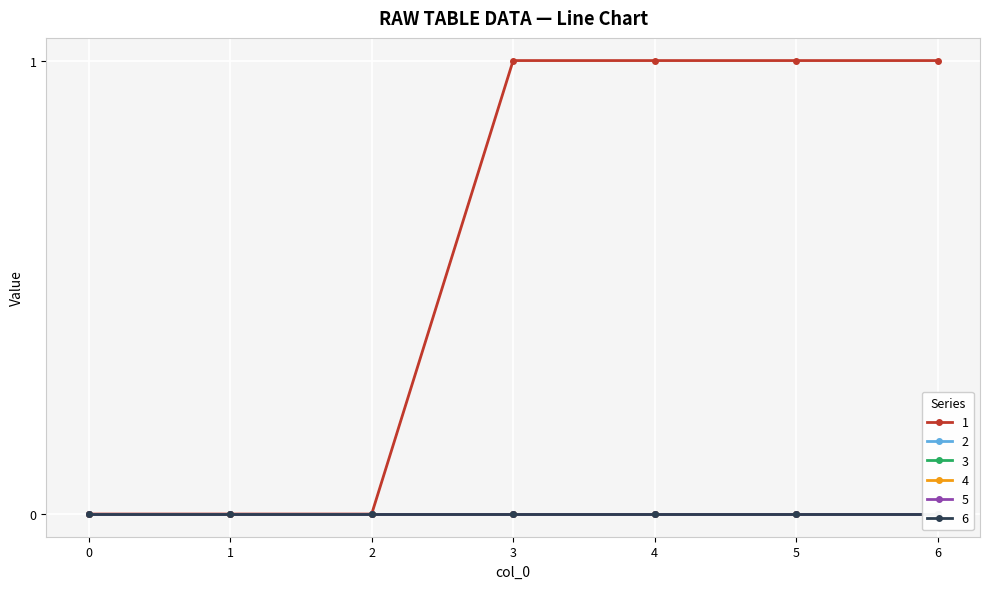

Rank the categories by 5 value from highest to lowest.

0, 1, 2, 3, 4, 5, 6